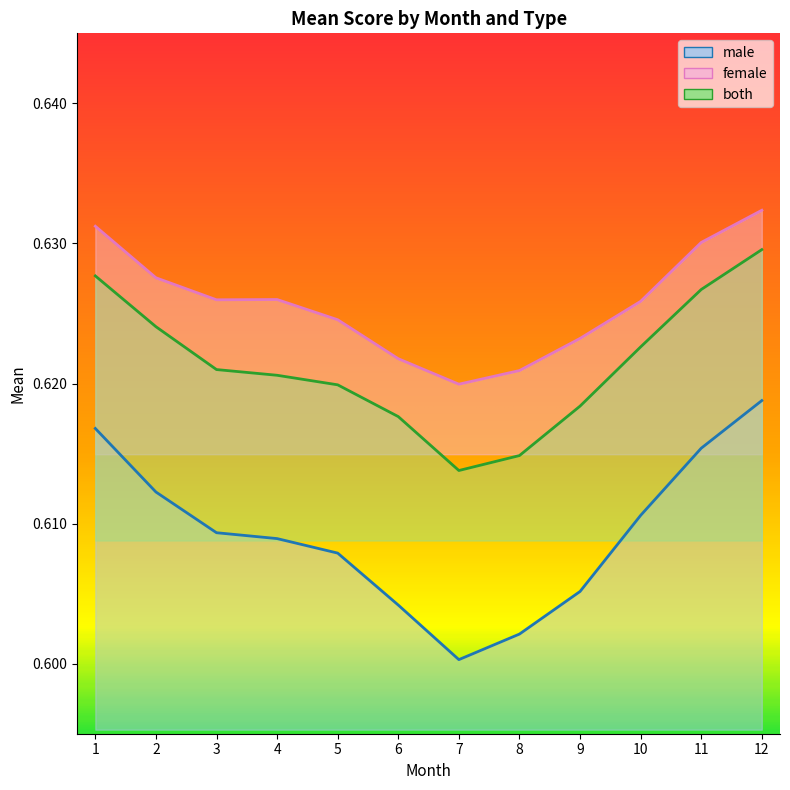

True or false: both and male intersect in this chart.

False